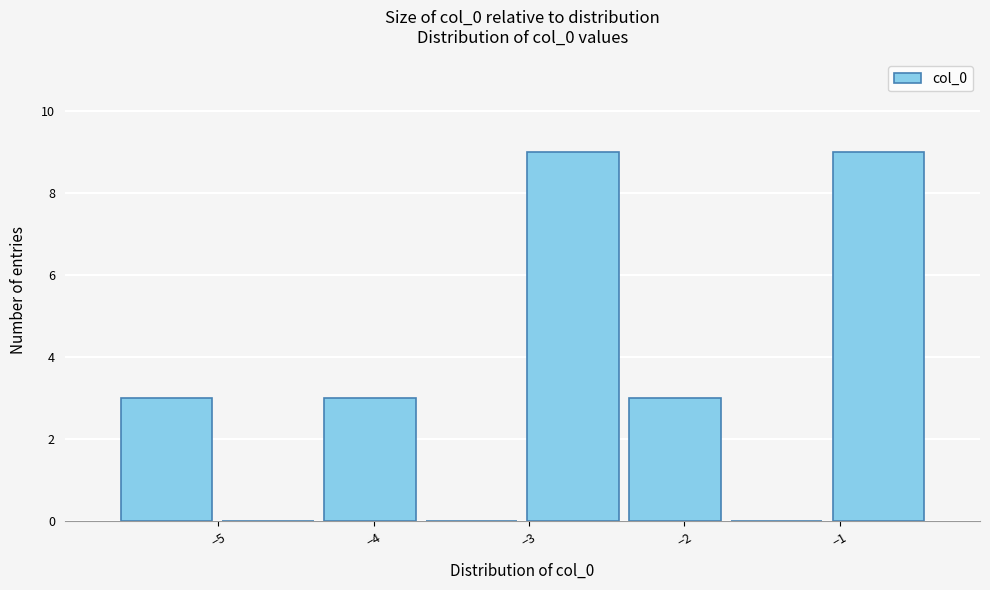

Reading left to right, list every bar in this chart as the range it spans on the x-axis followed by its height. Neither the bar edges nor the heights are printed on the chart, so give them approximately, as read against the axes.

-5.7 to -5.0: 3
-5.0 to -4.4: 0
-4.4 to -3.7: 3
-3.7 to -3.0: 0
-3.0 to -2.4: 9
-2.4 to -1.7: 3
-1.7 to -1.1: 0
-1.1 to -0.4: 9